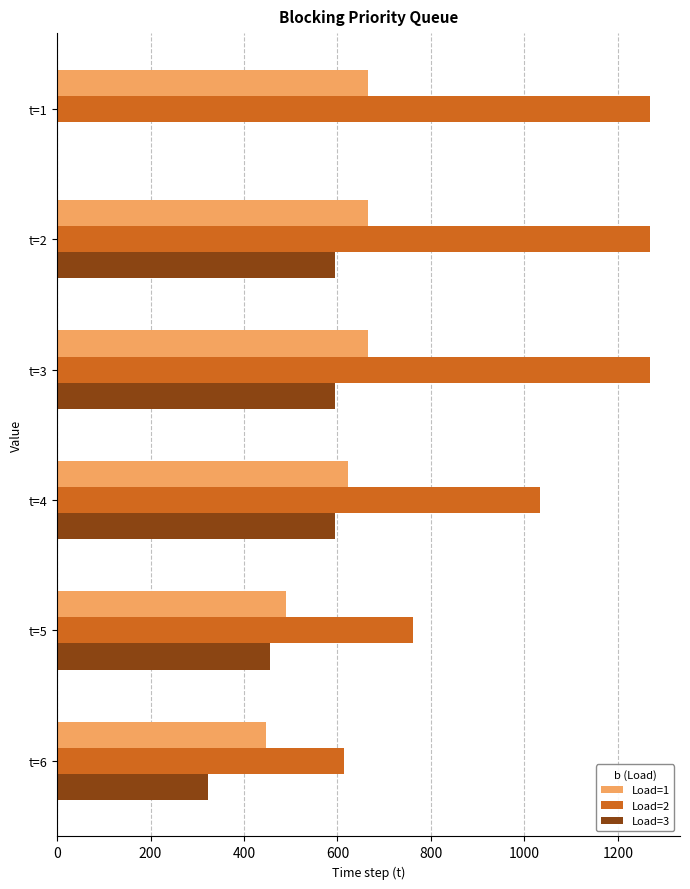

What is the highest value of the Load=1 series?

666.0